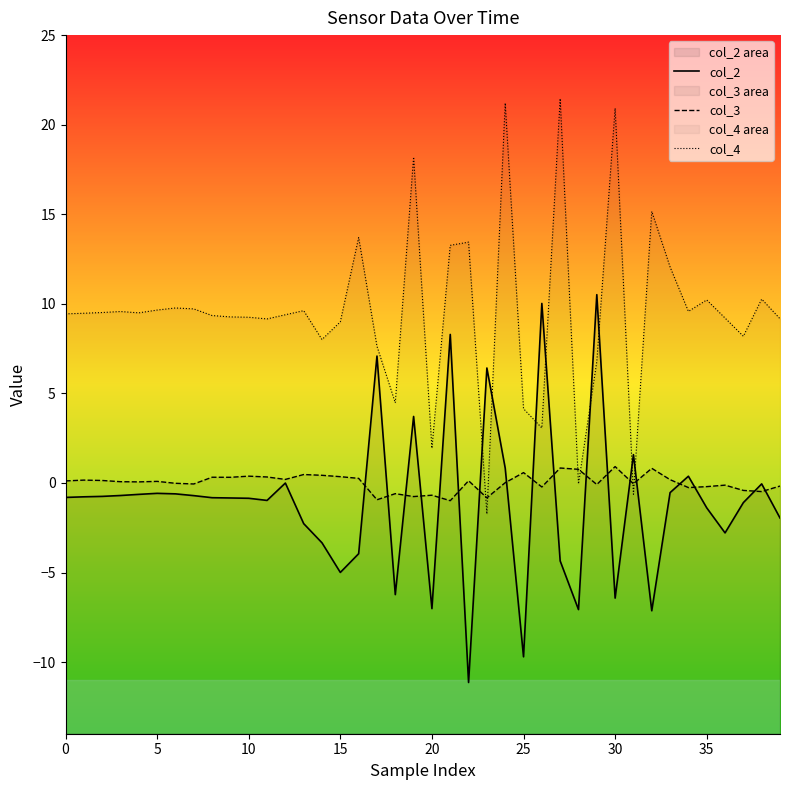

In col_2, how many points are higher than both neighbors (excluding endpoints)?

11